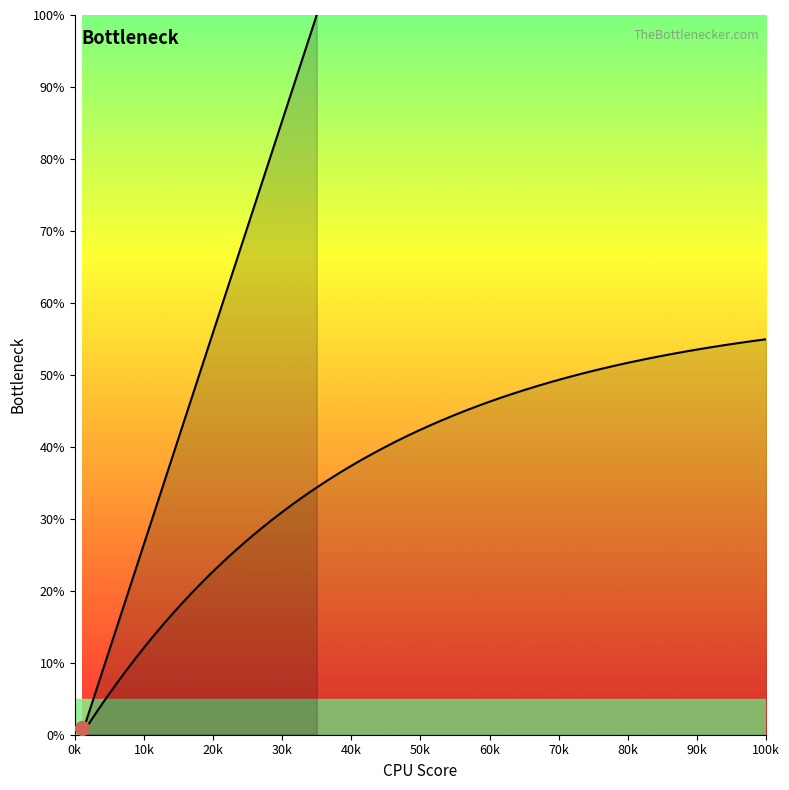

Which has a higher value, 70k or 50k?

70k